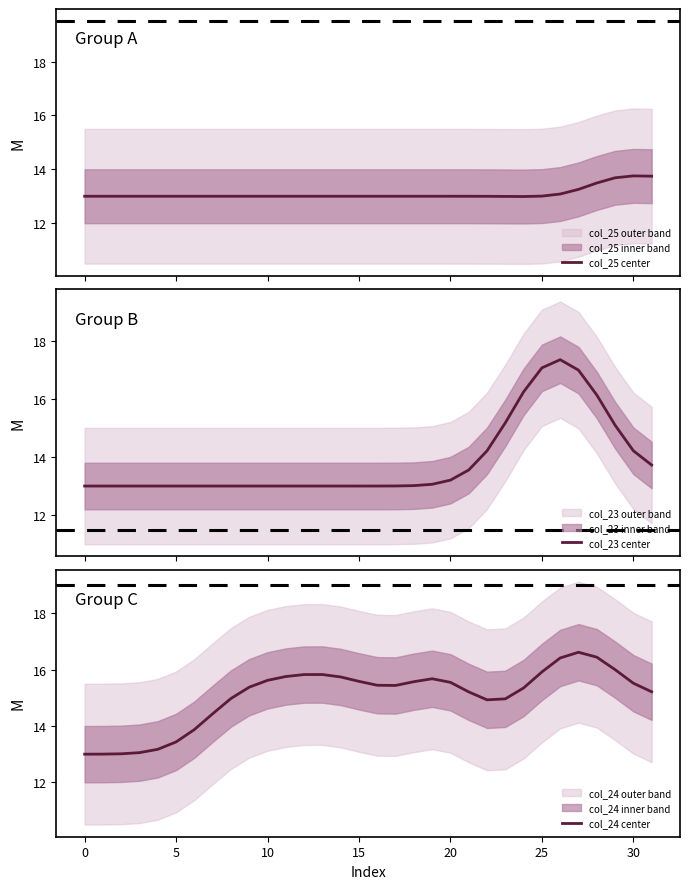

What is the lowest value of the col_25 center series?

13.0